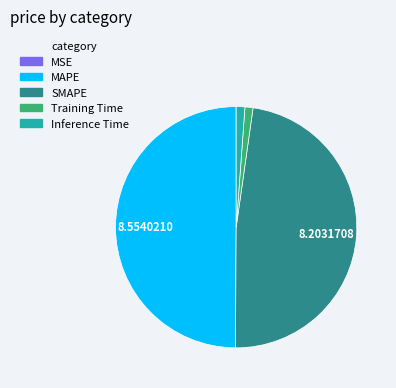

True or false: Inference Time accounts for 1% of the total.

True